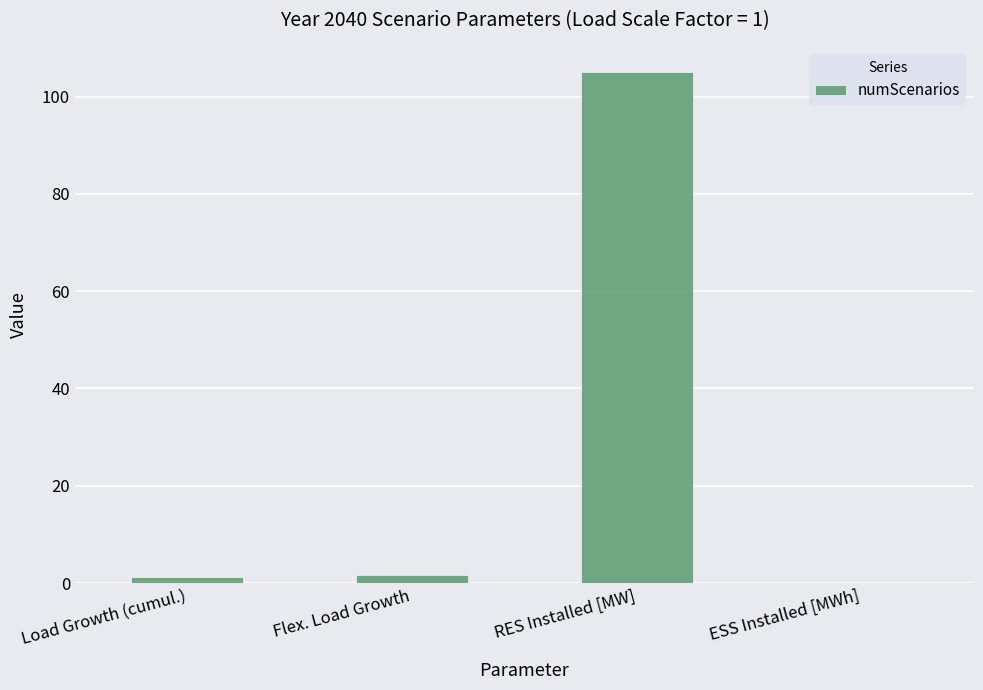

What is the change in value from Load Growth (cumul.) to ESS Installed [MWh]?

-1.2